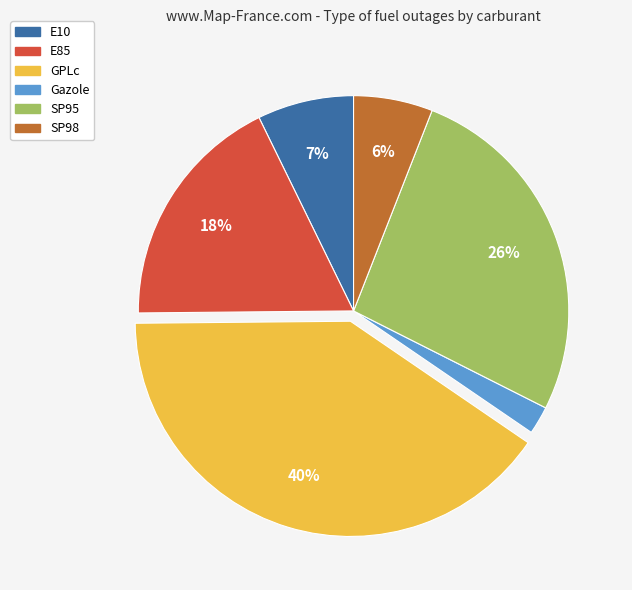

To the nearest percent, what portion does SP95 represent?

26%